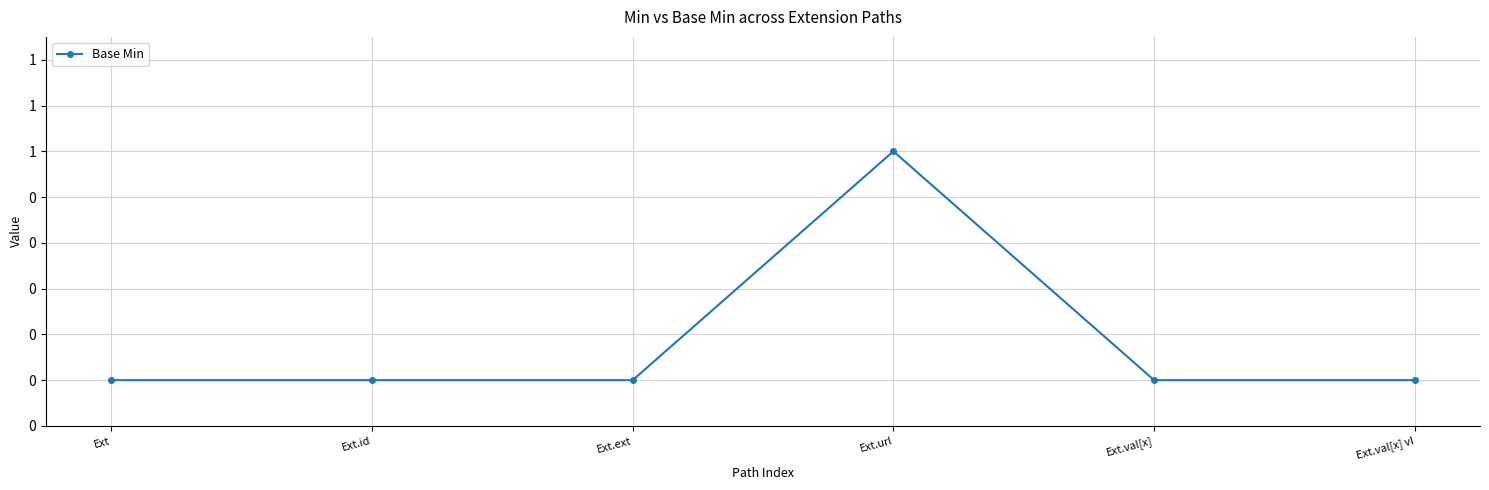

How many points are higher than both their immediate neighbors (excluding endpoints)?

1